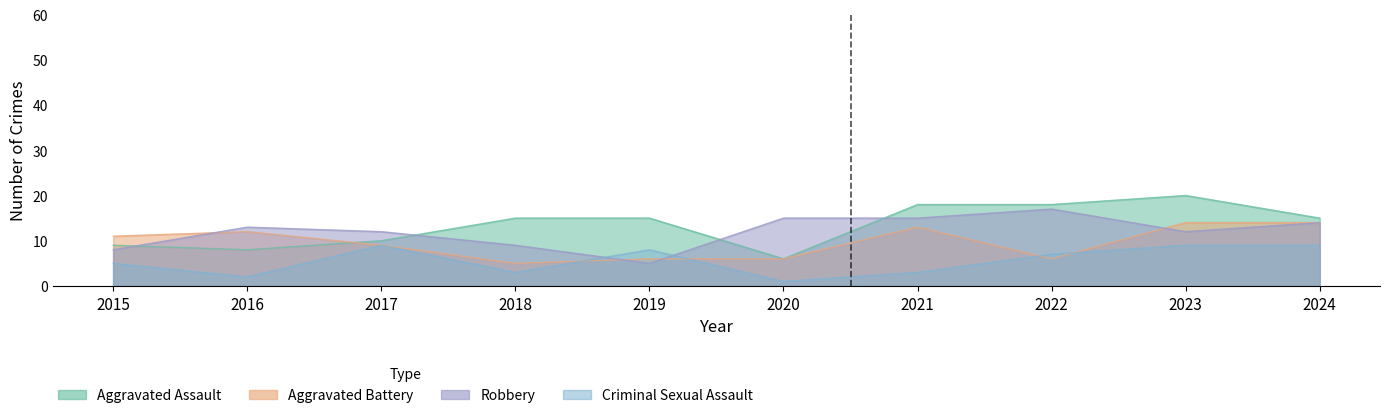

True or false: Aggravated Assault and Criminal Sexual Assault cross at least once.

False